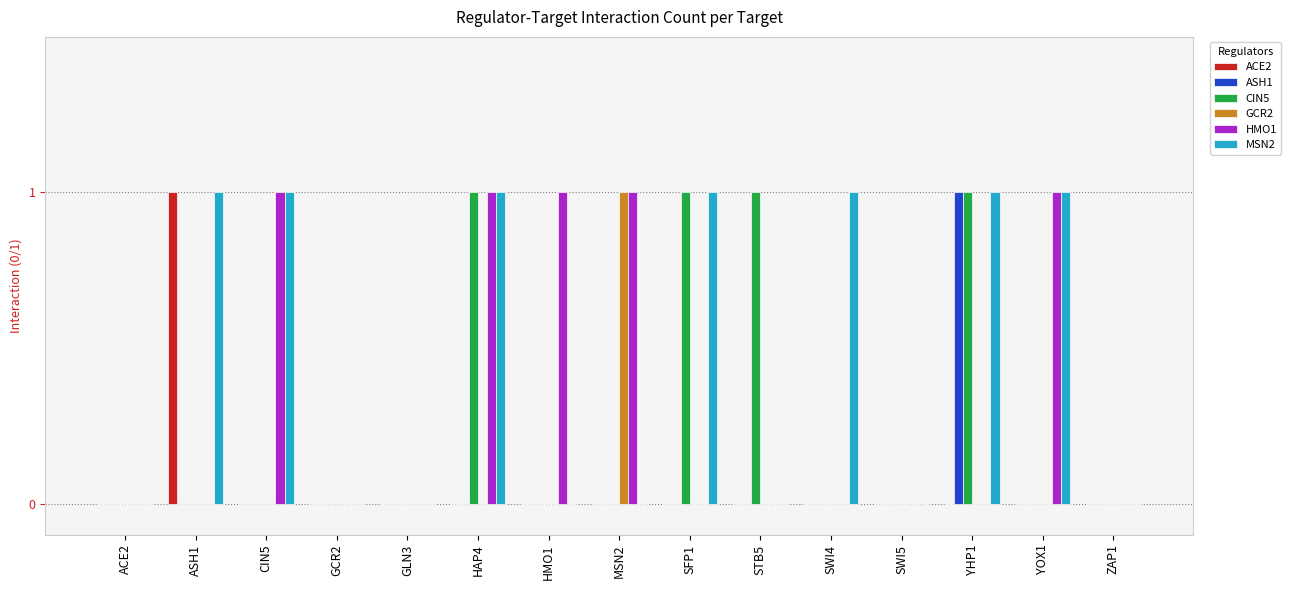

What is the sum of all MSN2 values?

7